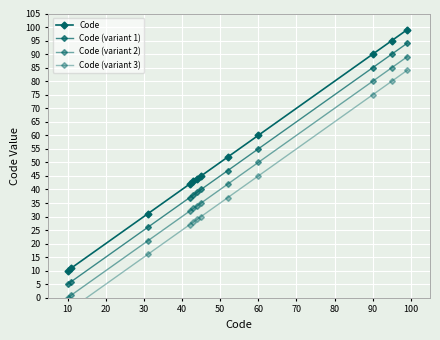

True or false: Code (variant 3) has a value of 75 at 90.

True